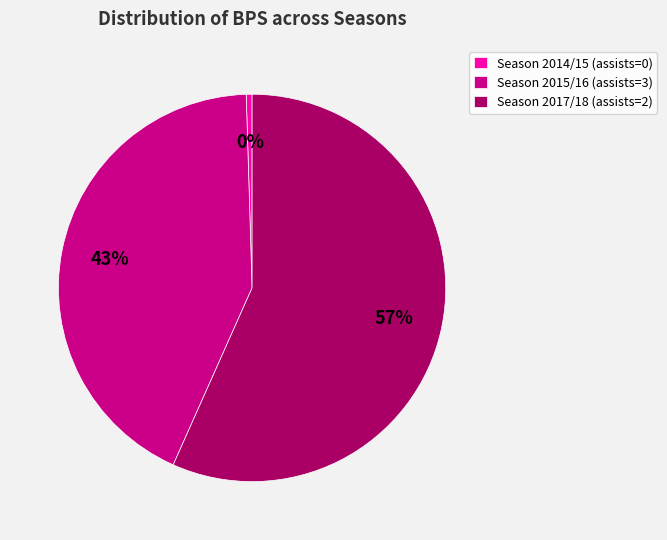

Do Season 2017/18 (assists=2) and Season 2015/16 (assists=3) together represent more than half of the pie?

Yes